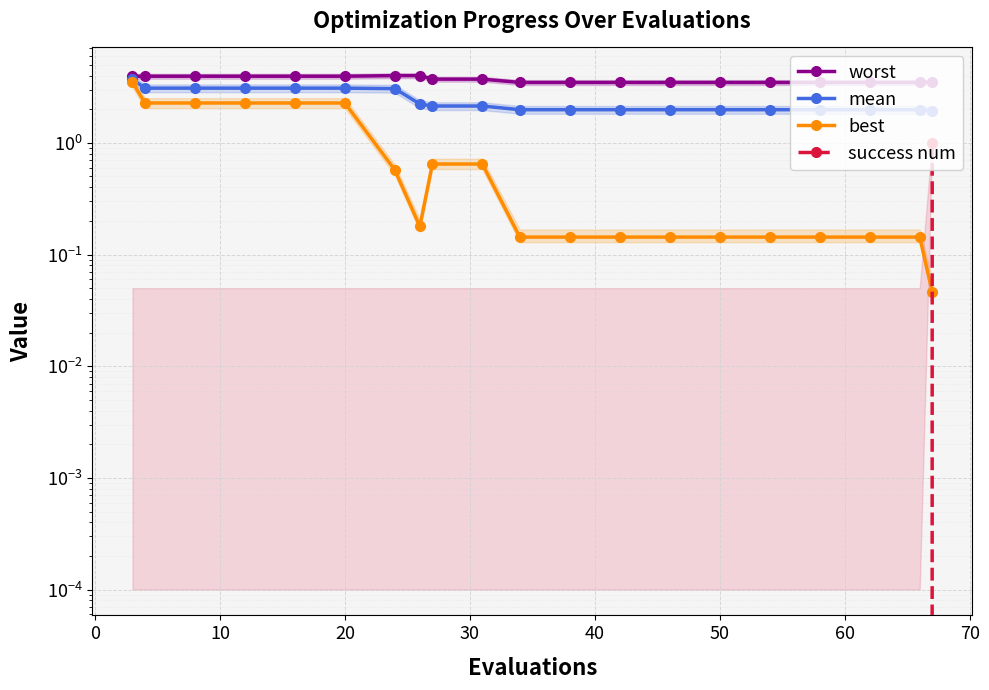

At how many categories does at least one series exceed 2?

20